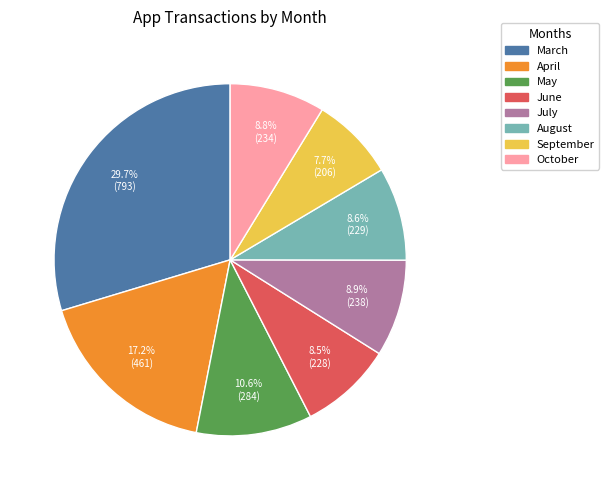

What percentage is the May slice, to the nearest percent?

11%